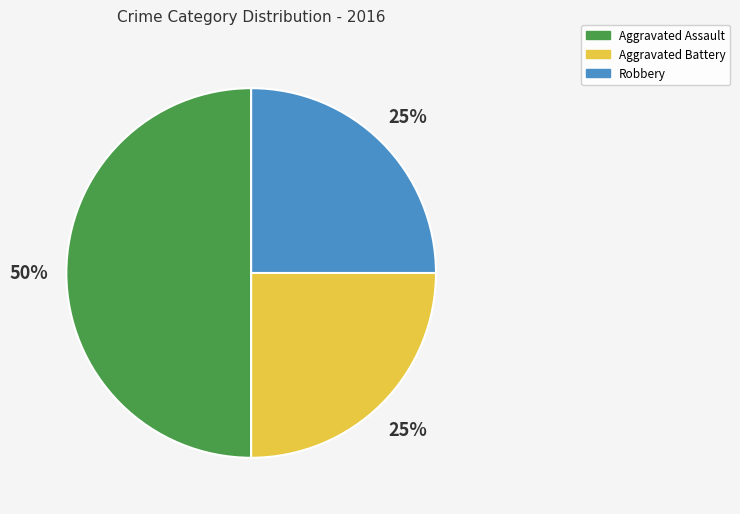

The Robbery slice represents 19% of the pie. True or false?

False